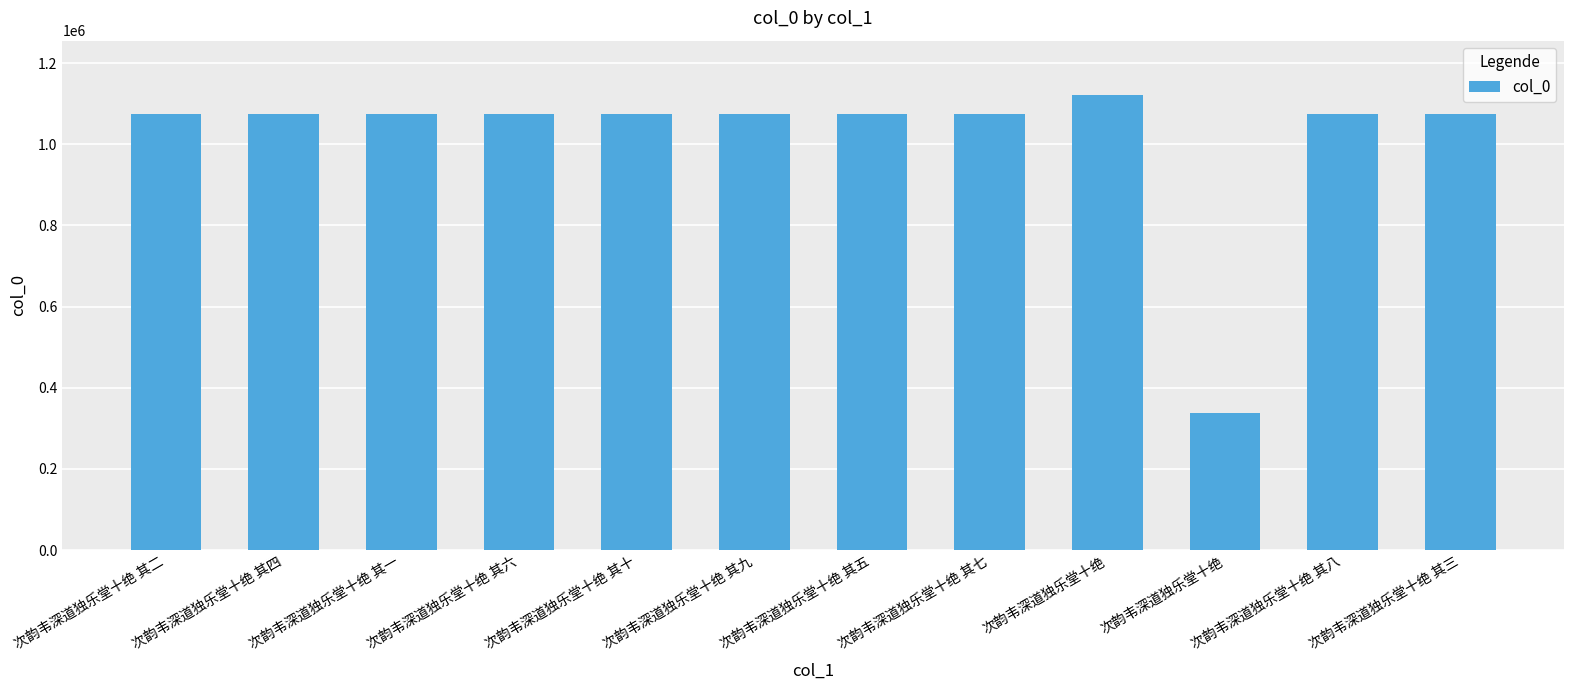

What is the minimum value shown in the chart?

337006